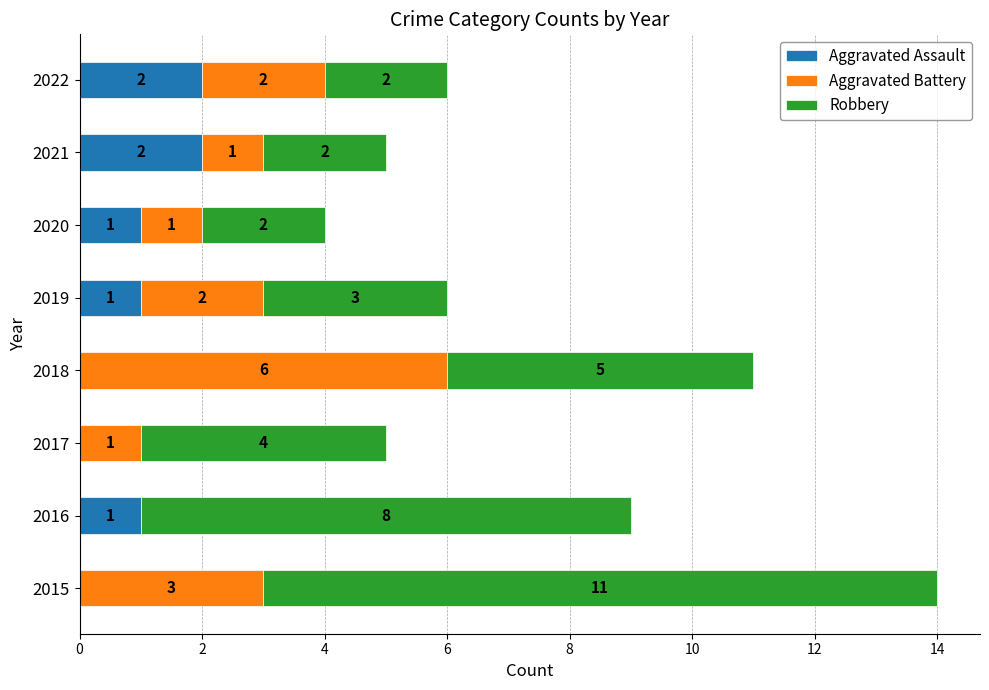

How many Aggravated Assault values are between 0 and 2?

8